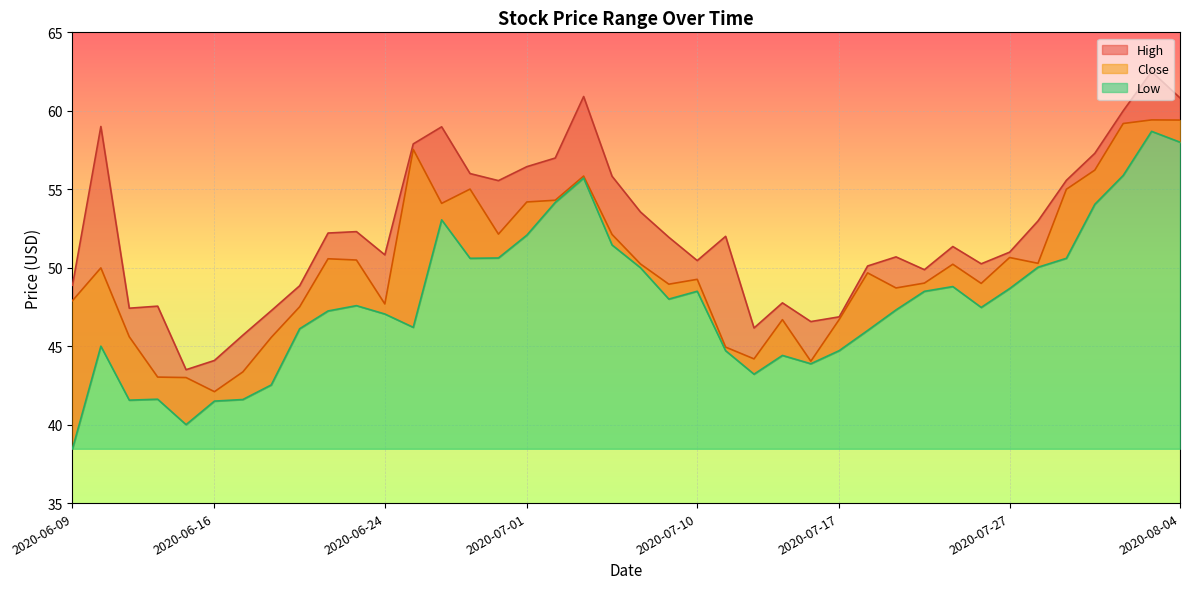

How many lines are shown in the chart?

3